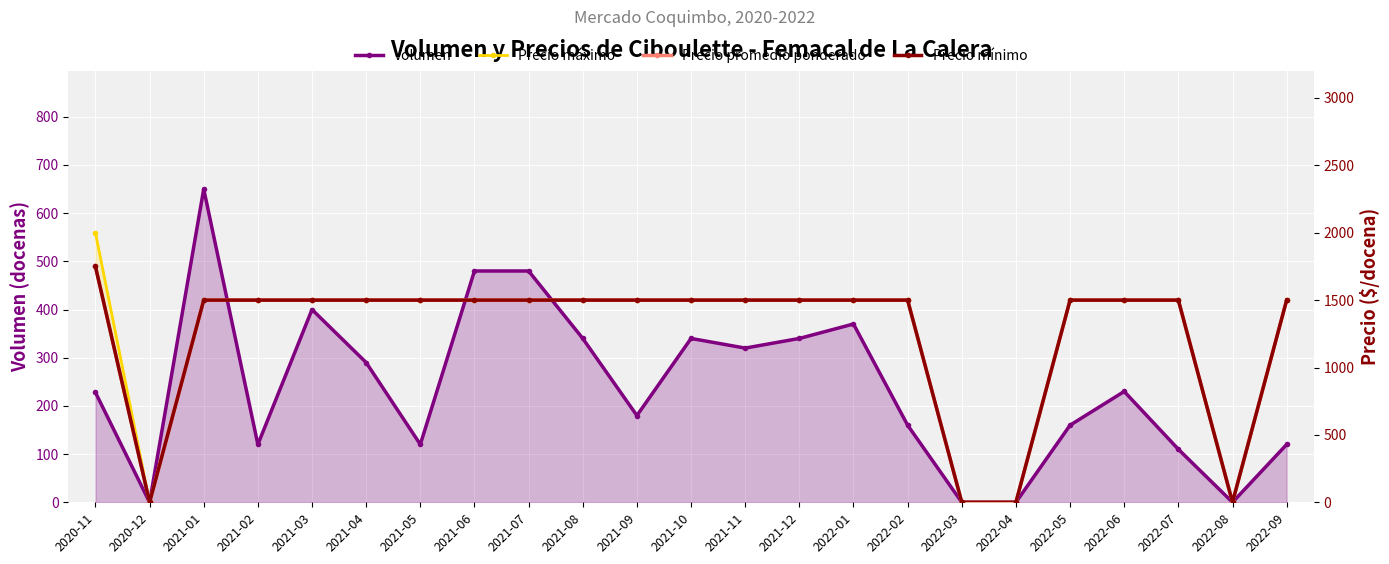

Where is the first local minimum for Precio mínimo?

2020-12